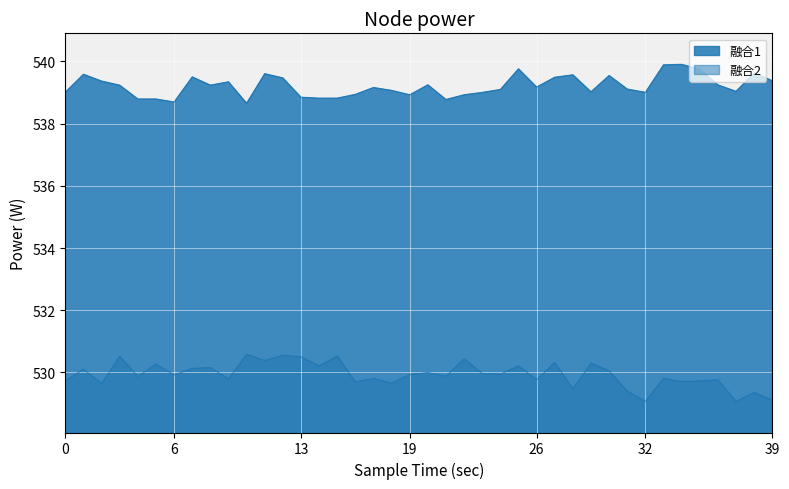

Which series has the largest range (max minus min)?

融合2